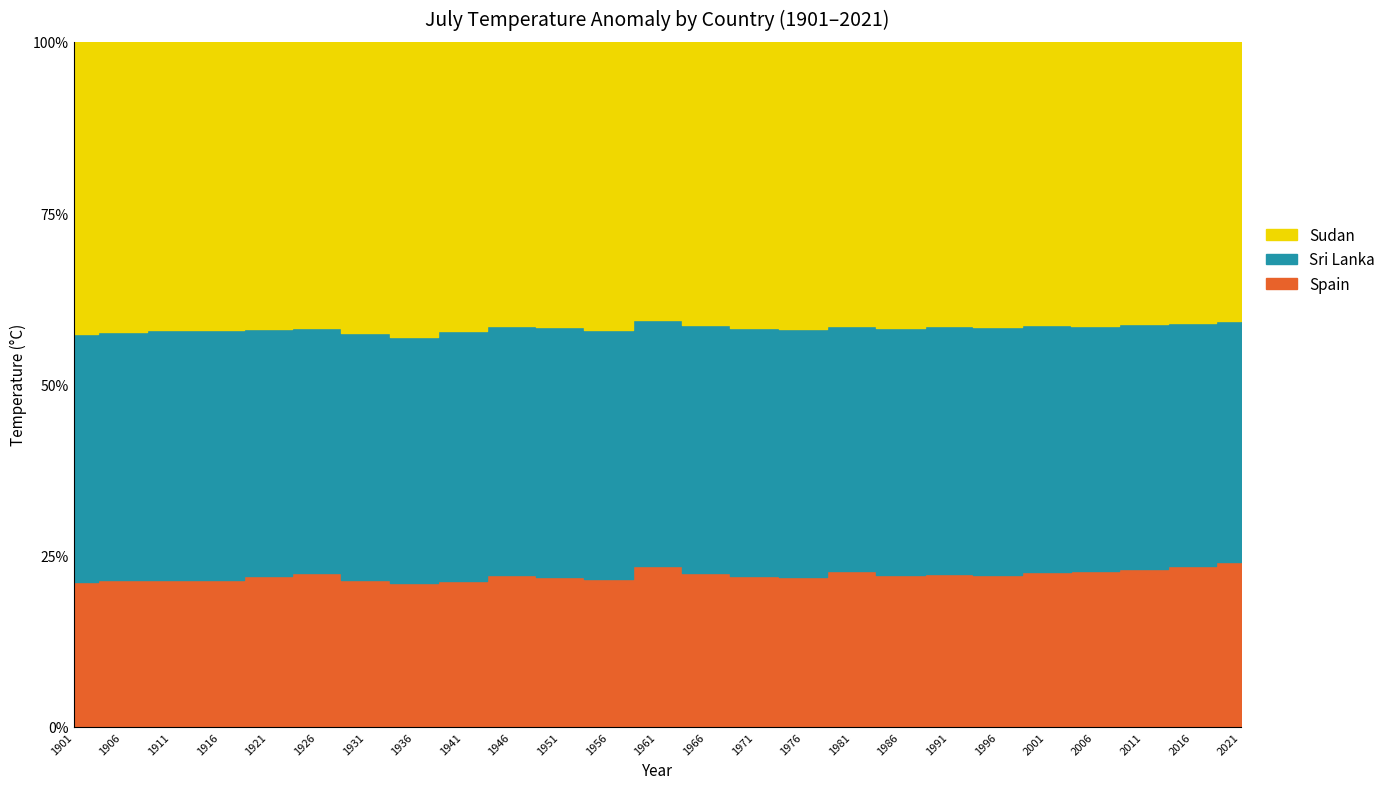

The Spain series shows 28.1 at 1966-07. True or false?

False